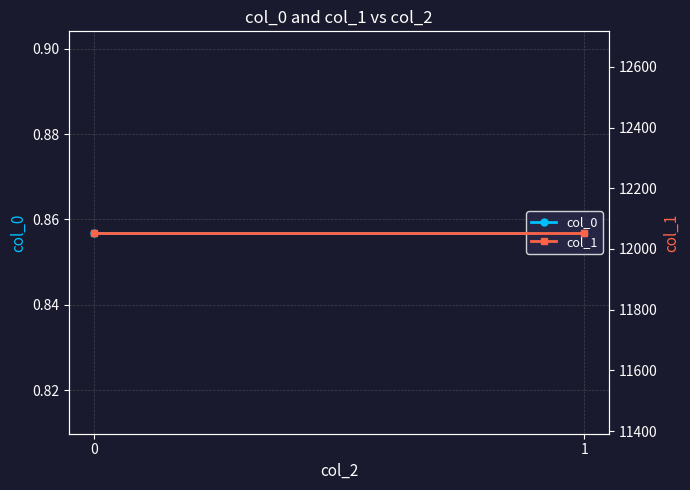

What is the difference between the highest and lowest values at 1?

12053.1